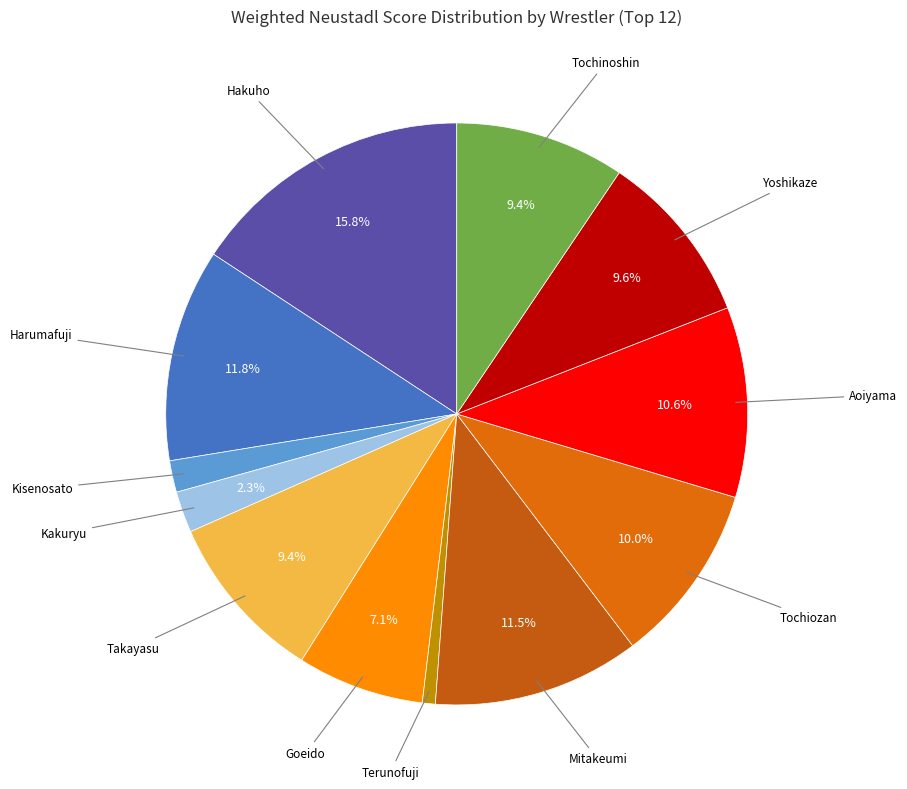

What is the largest slice in the pie chart?

Hakuho